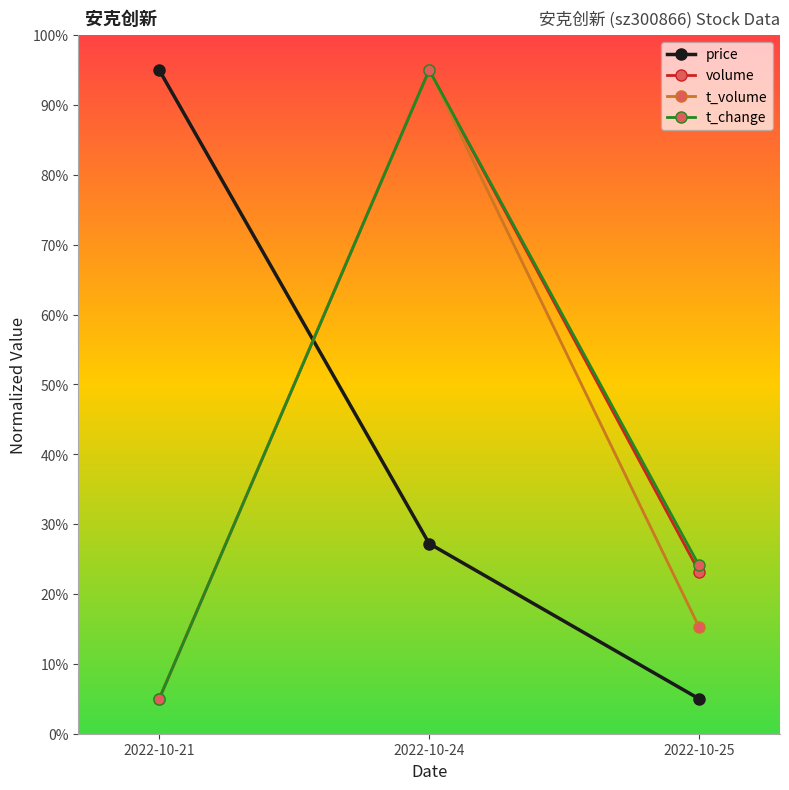

What is the value of the price point at the 2nd from the left?

27.2